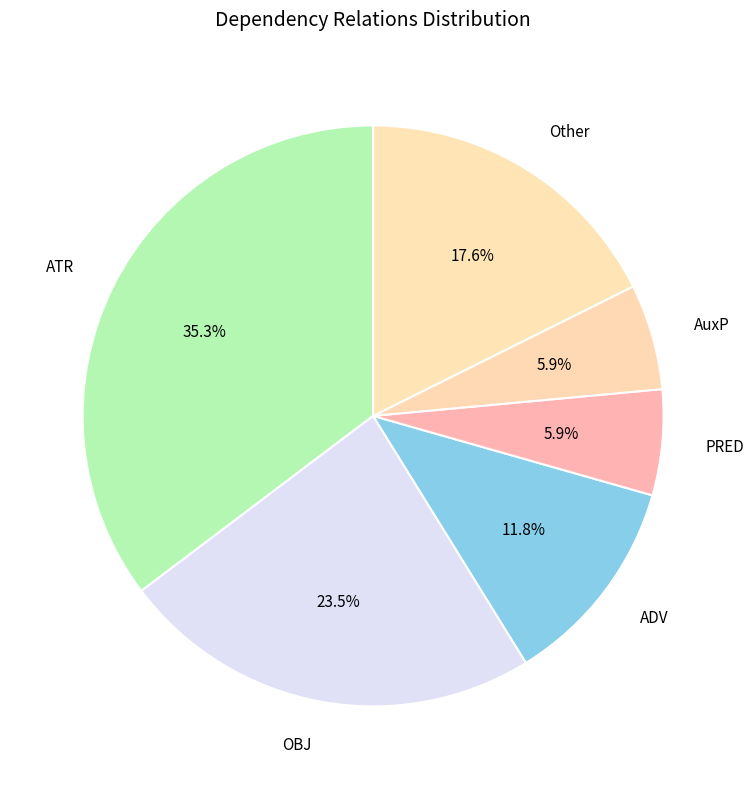

Is it true that ADV is 4% of the pie?

False